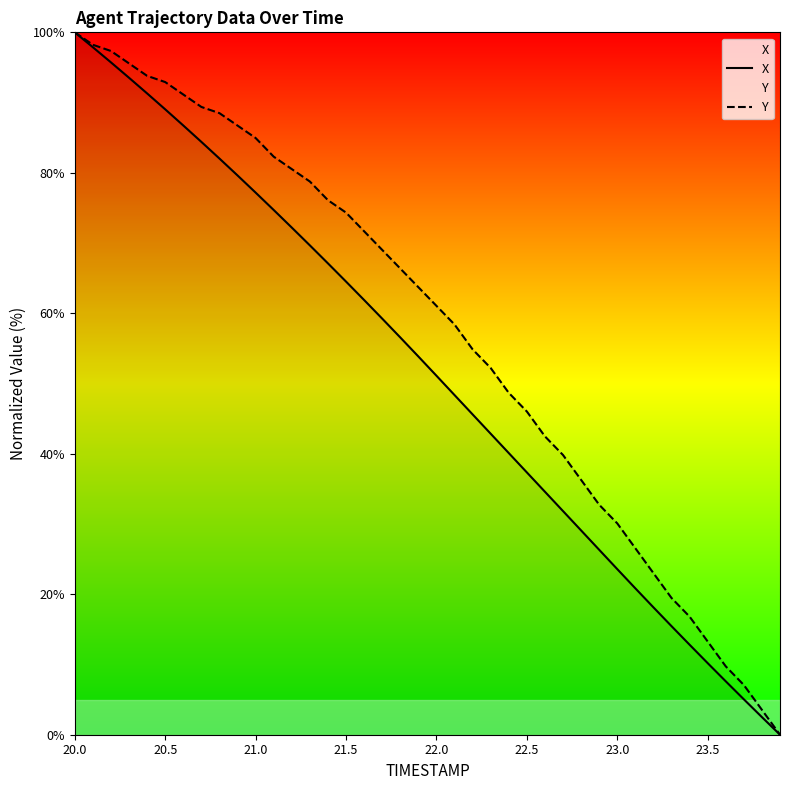

List the series in order of their overall mean, lowest first.

X, Y